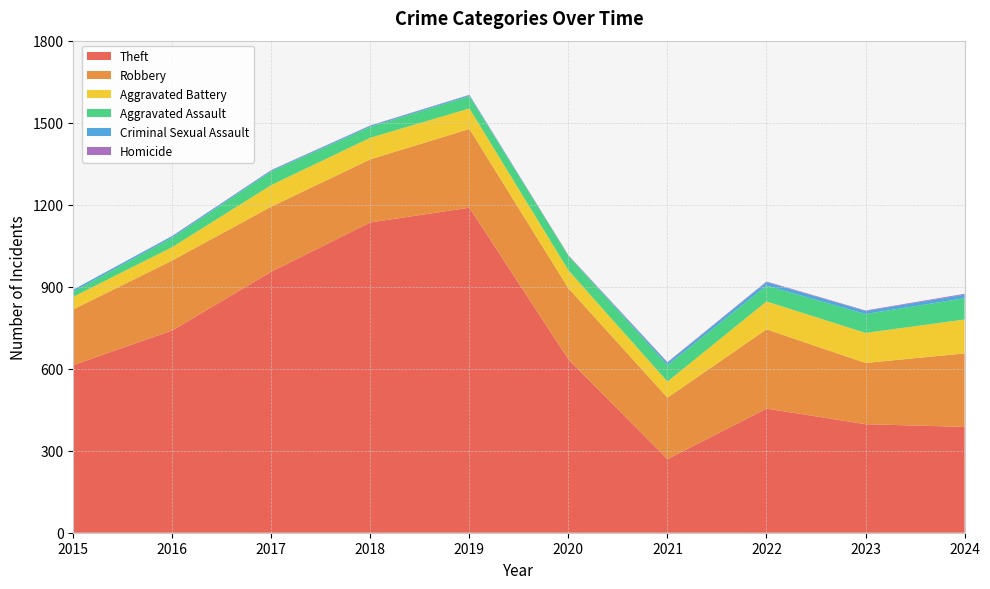

Reading left to right, transcribe all the data shown in this chart.

Theft: 2015=613	2016=740	2017=955	2018=1135	2019=1189	2020=634	2021=269	2022=454	2023=397	2024=387
Robbery: 2015=204	2016=256	2017=238	2018=231	2019=288	2020=260	2021=225	2022=290	2023=224	2024=269
Aggravated Battery: 2015=46	2016=49	2017=79	2018=79	2019=75	2020=66	2021=59	2022=102	2023=110	2024=124
Aggravated Assault: 2015=19	2016=35	2017=50	2018=40	2019=45	2020=53	2021=60	2022=58	2023=69	2024=78
Criminal Sexual Assault: 2015=7	2016=5	2017=4	2018=4	2019=4	2020=0	2021=9	2022=13	2023=11	2024=13
Homicide: 2015=0	2016=1	2017=1	2018=1	2019=1	2020=2	2021=2	2022=2	2023=2	2024=3